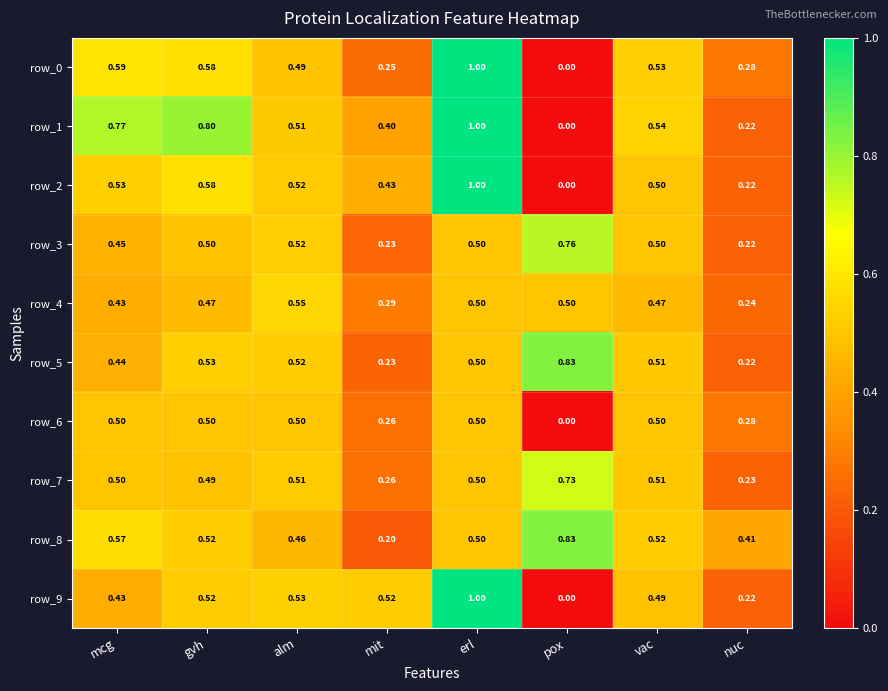

At which category does the chart reach its peak across all series?

erl